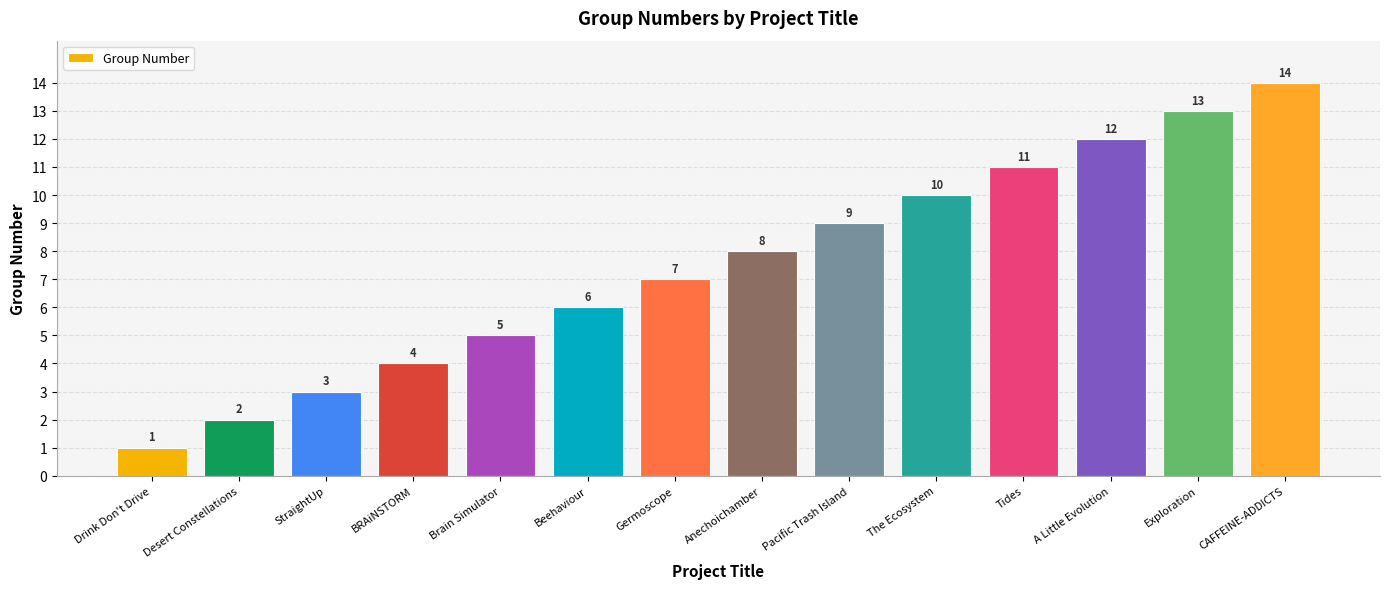

What position from the right is Desert Constellations?

13